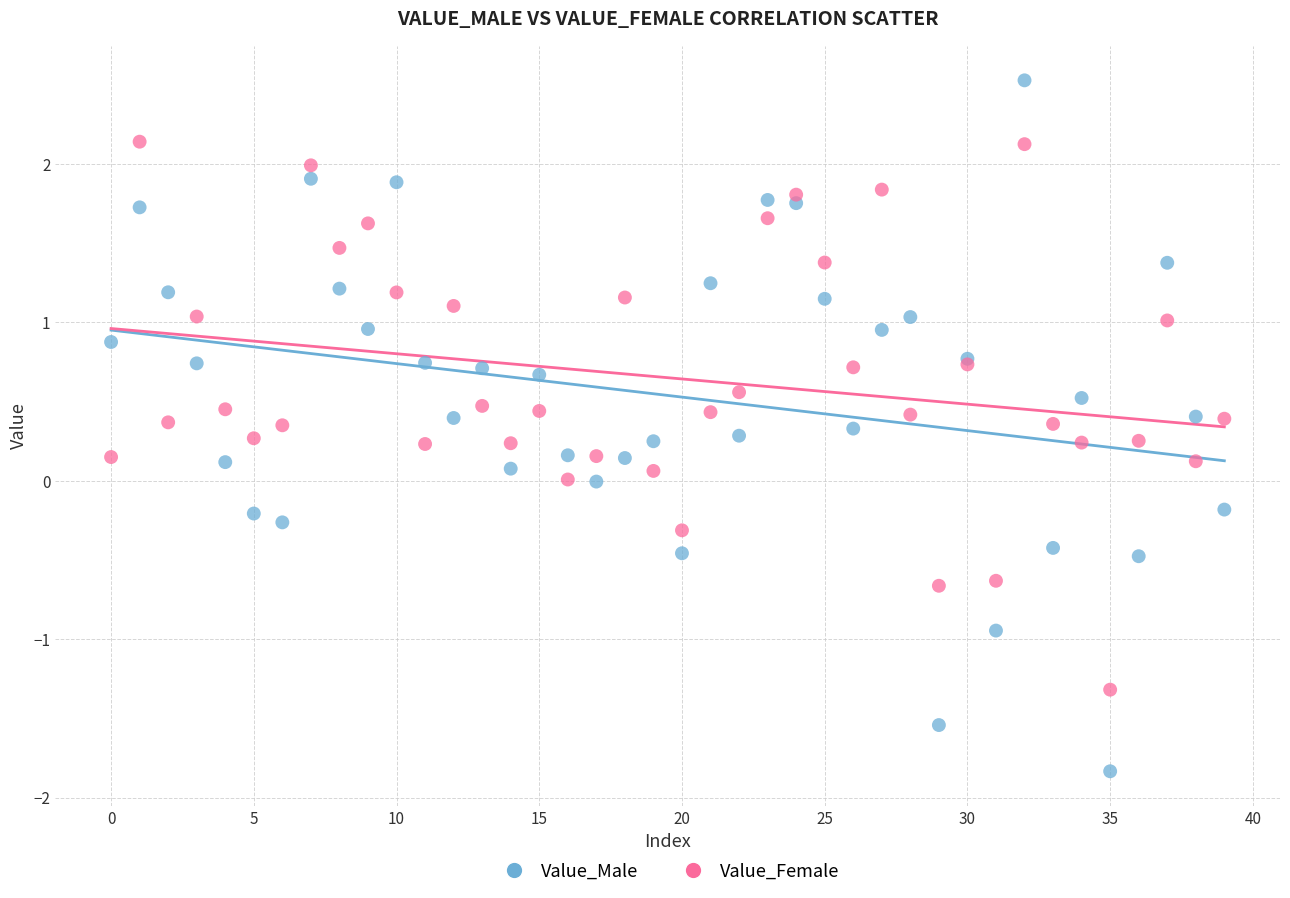

What are all the series names shown in the legend?

Value_Male, Value_Female